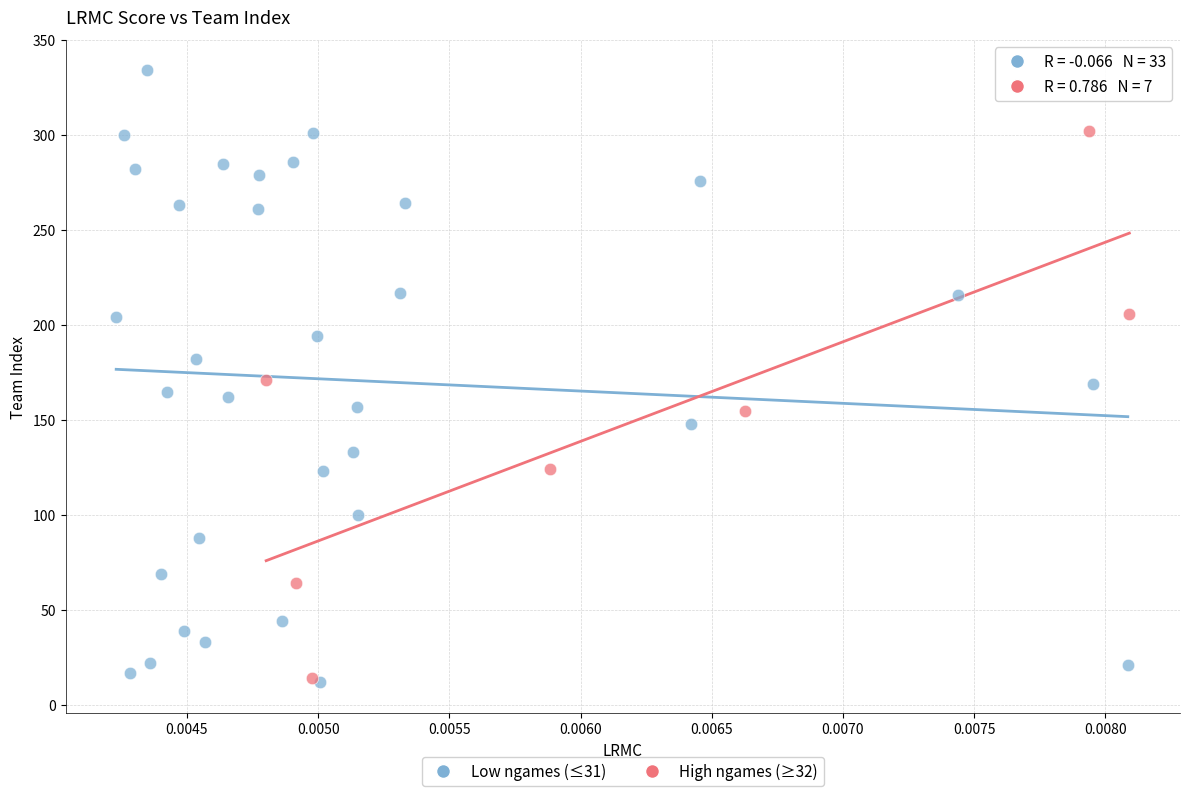

Which series reaches the maximum Y coordinate?

Low ngames (≤31)